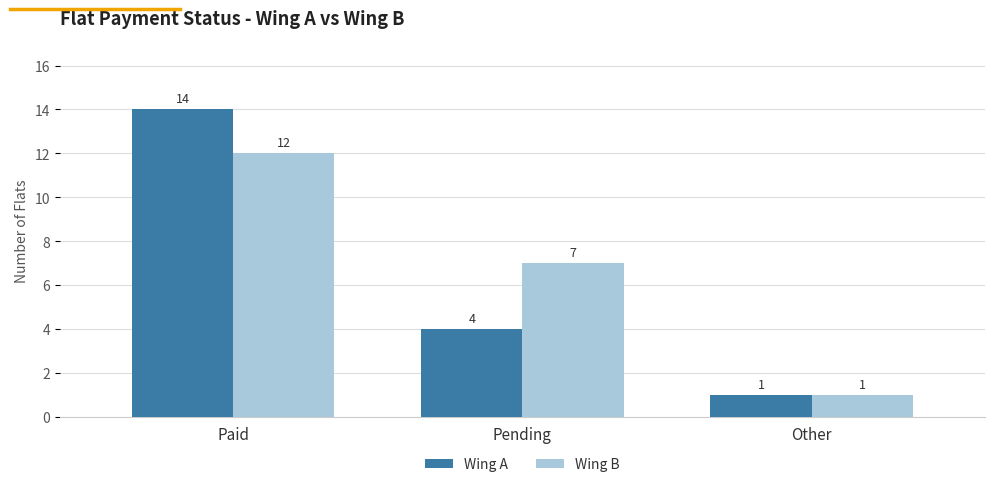

Is it true that Wing B equals 1 at Other?

True